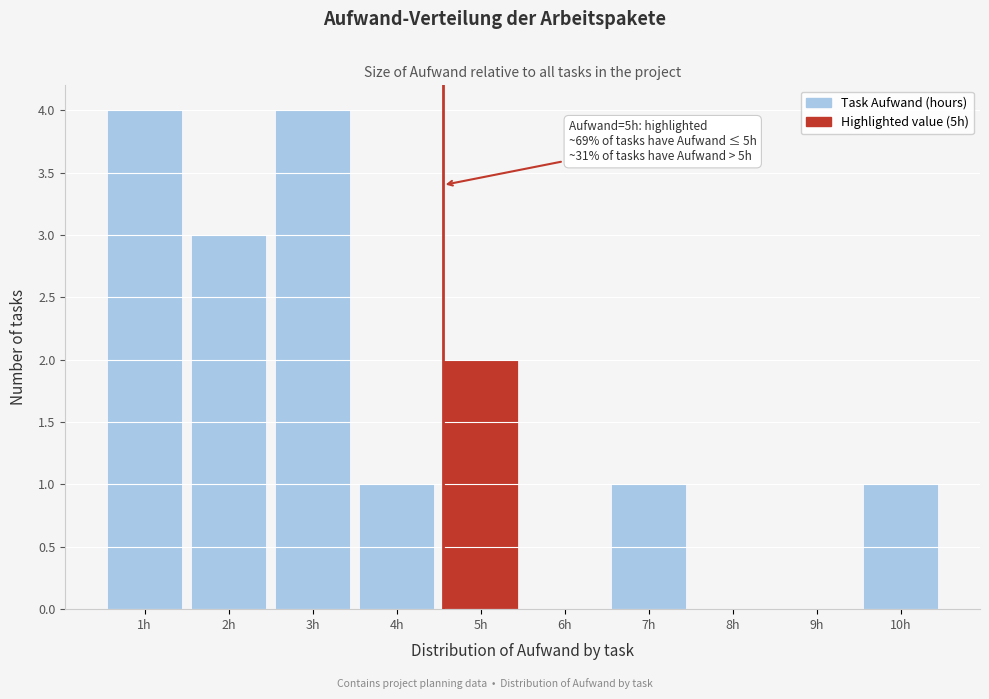

Reading left to right, what are all the values shown in this chart?

1h=4	2h=3	3h=4	4h=1	5h=2	6h=0	7h=1	8h=0	9h=0	10h=1